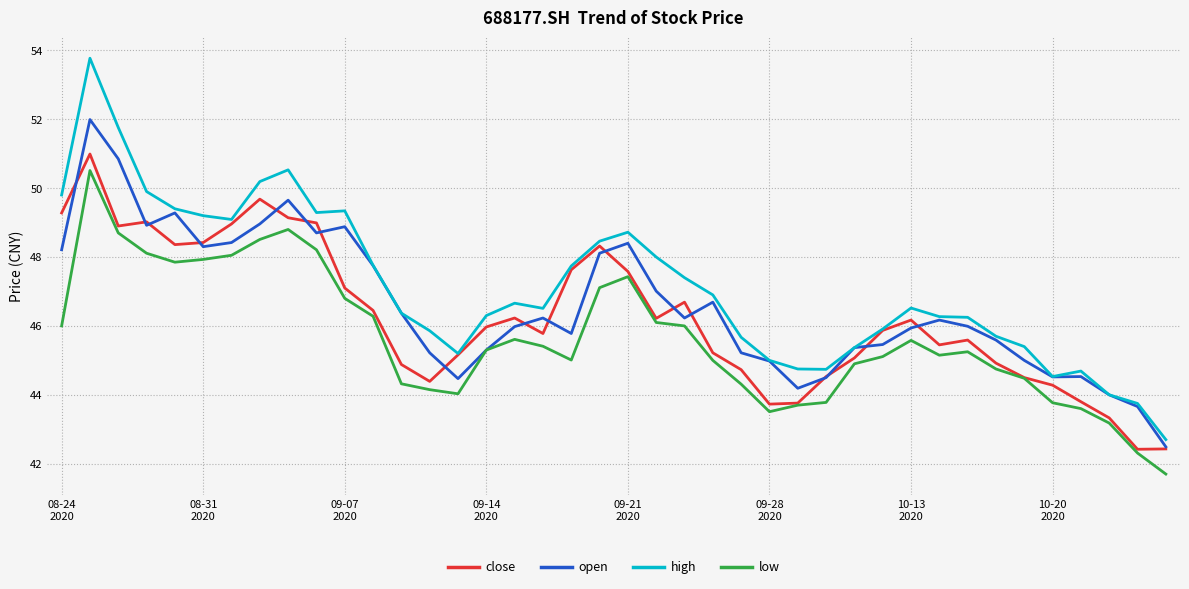

True or false: low and high cross at least once.

False